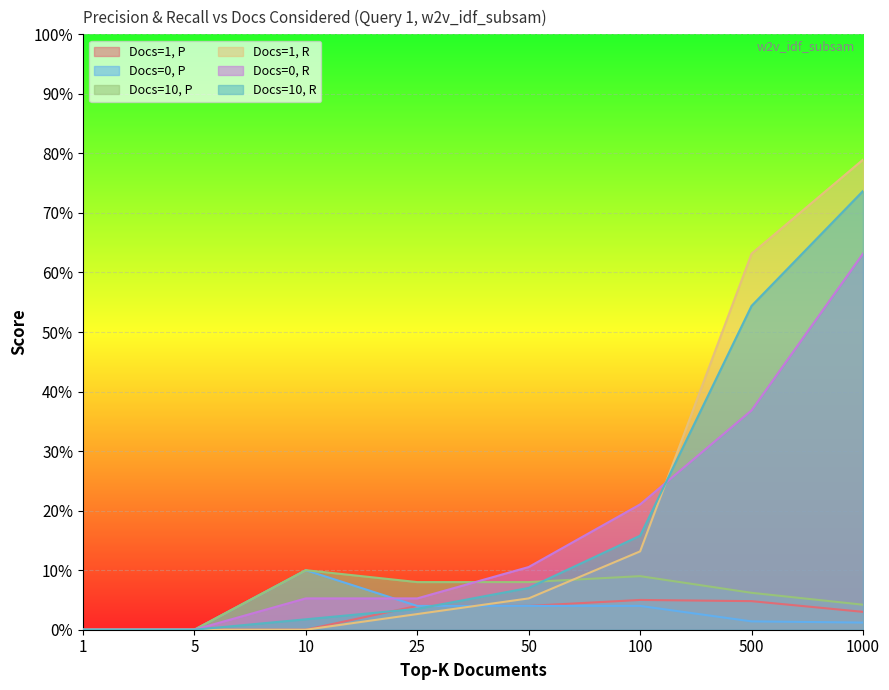

What is the sum of the Docs=1, R values at 10 and 50?

0.1